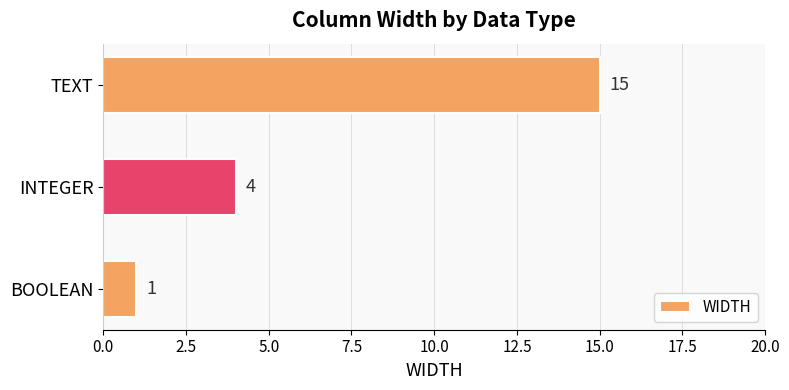

Where is the data nearest to the value 8?

INTEGER